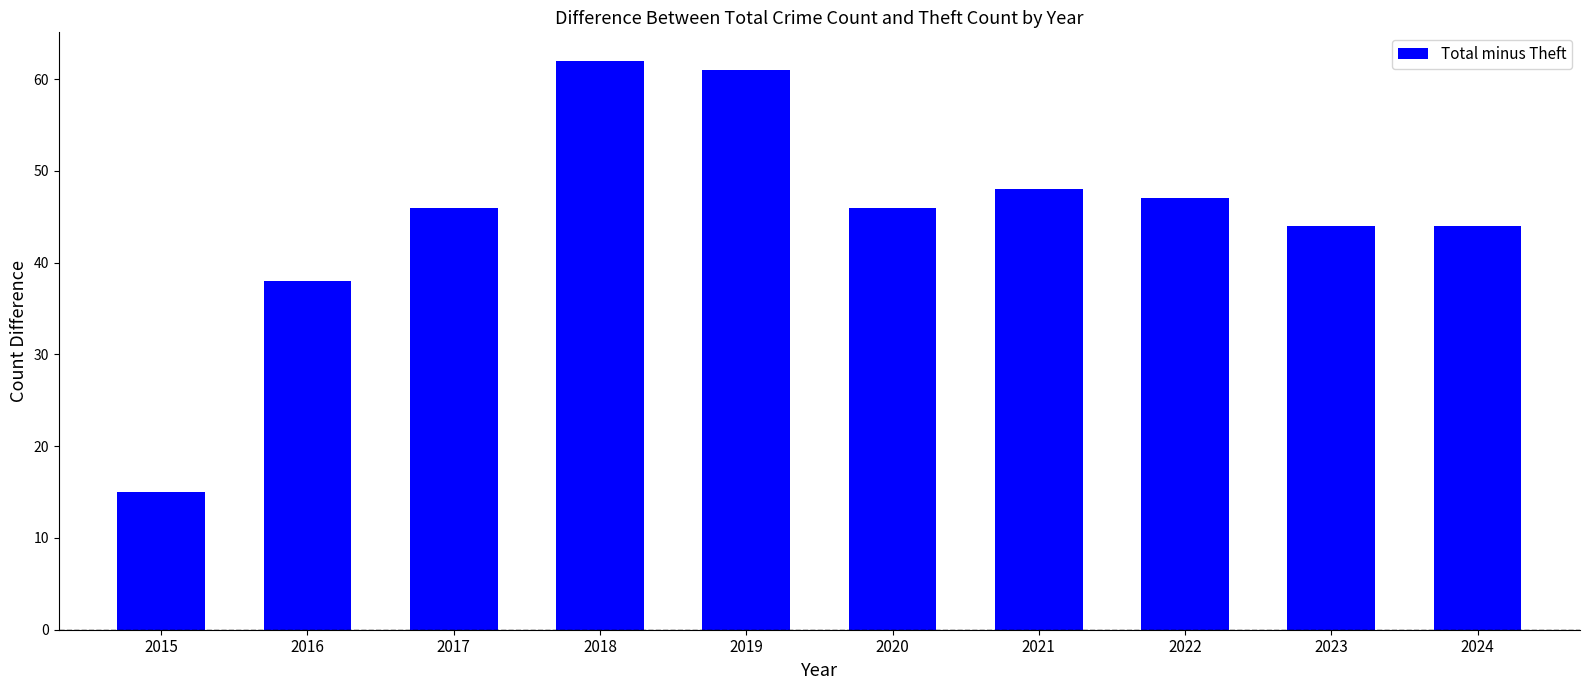

Which category has the lowest value across all series?

2015